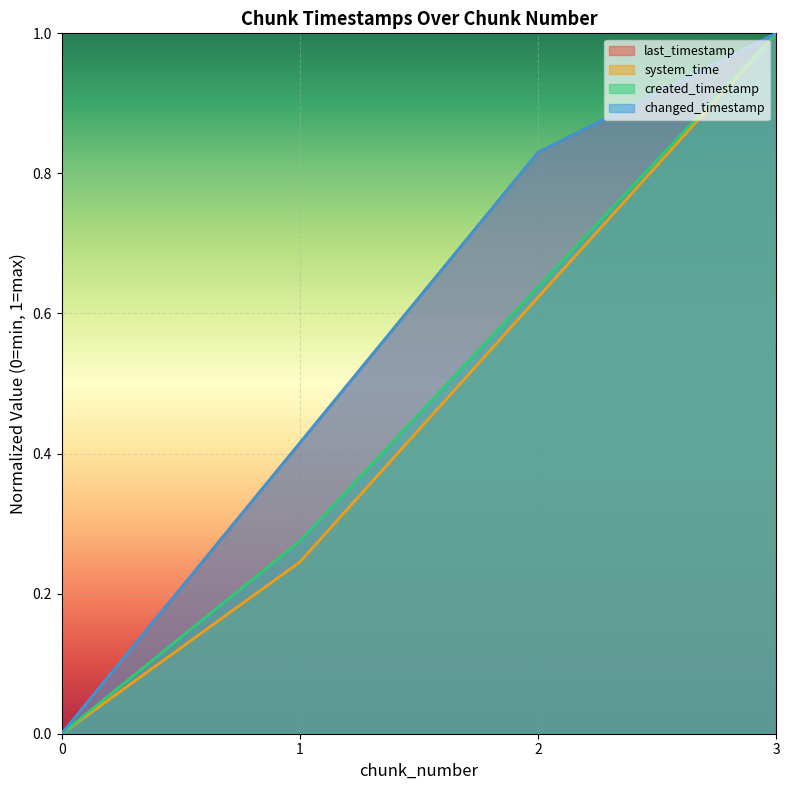

Does the chart display data point markers on the line(s)?

No